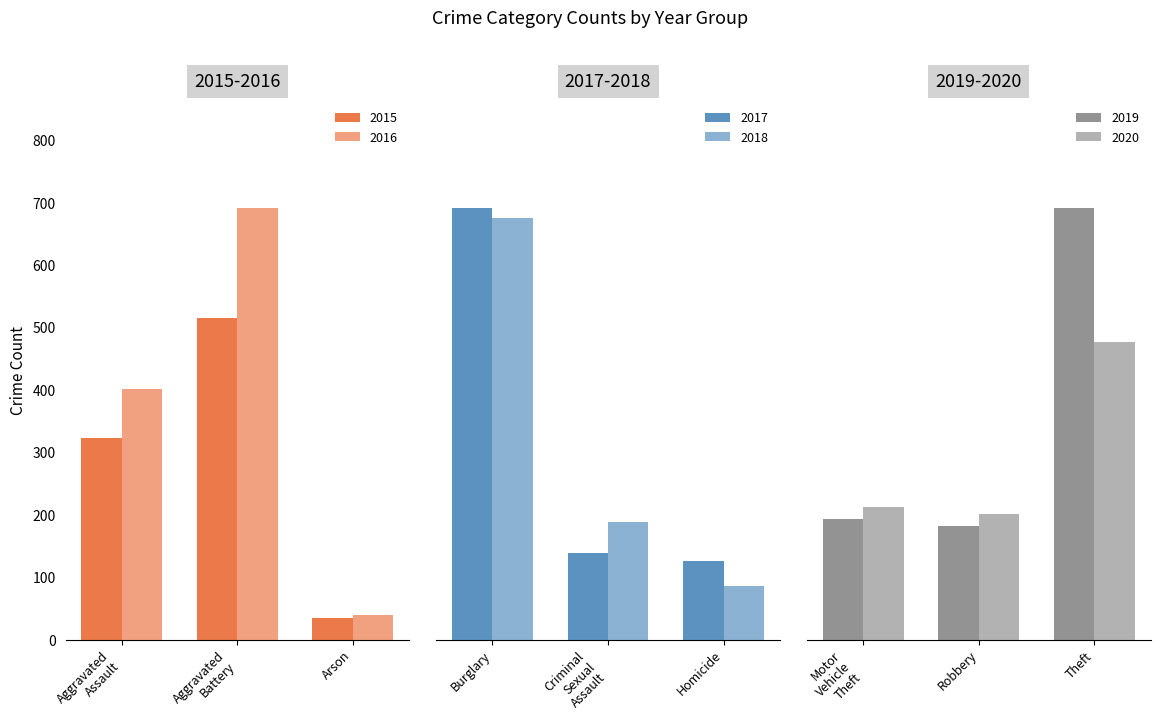

What is the label of the 9th bar from the right?

Aggravated Assault